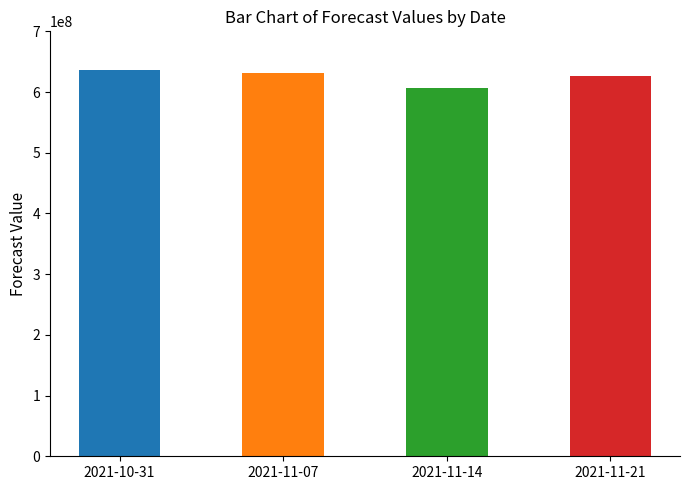

Approximately how many times larger is the value at 2021-10-31 compared to 2021-11-21?

1.0